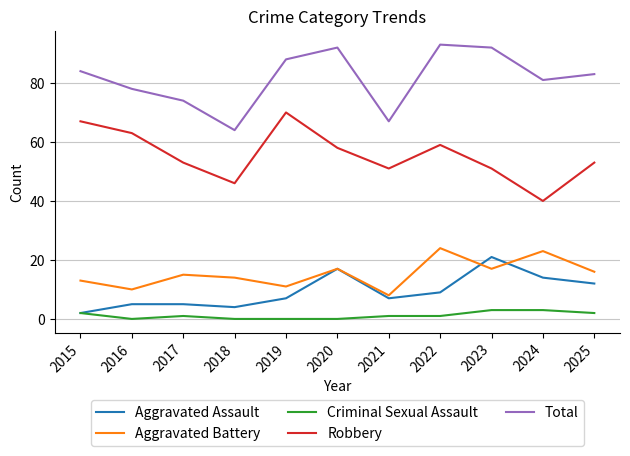

Between 2016 and 2025, which series saw the biggest shift?

Robbery